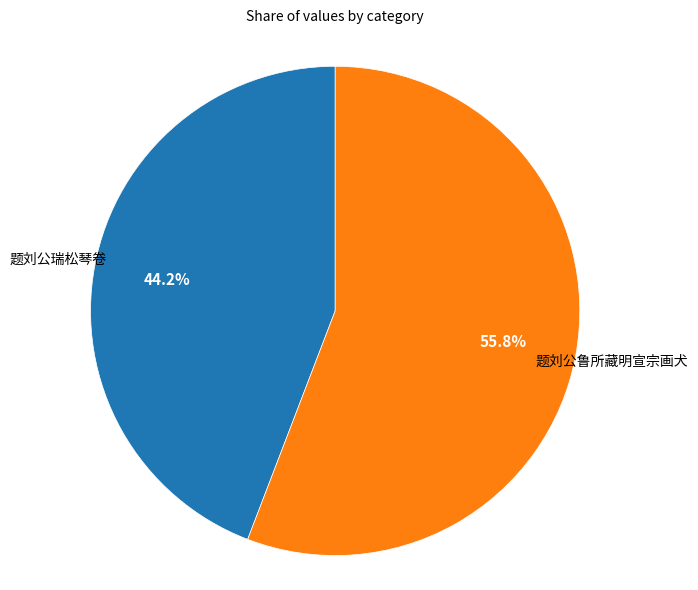

Is there a majority slice in this chart?

Yes